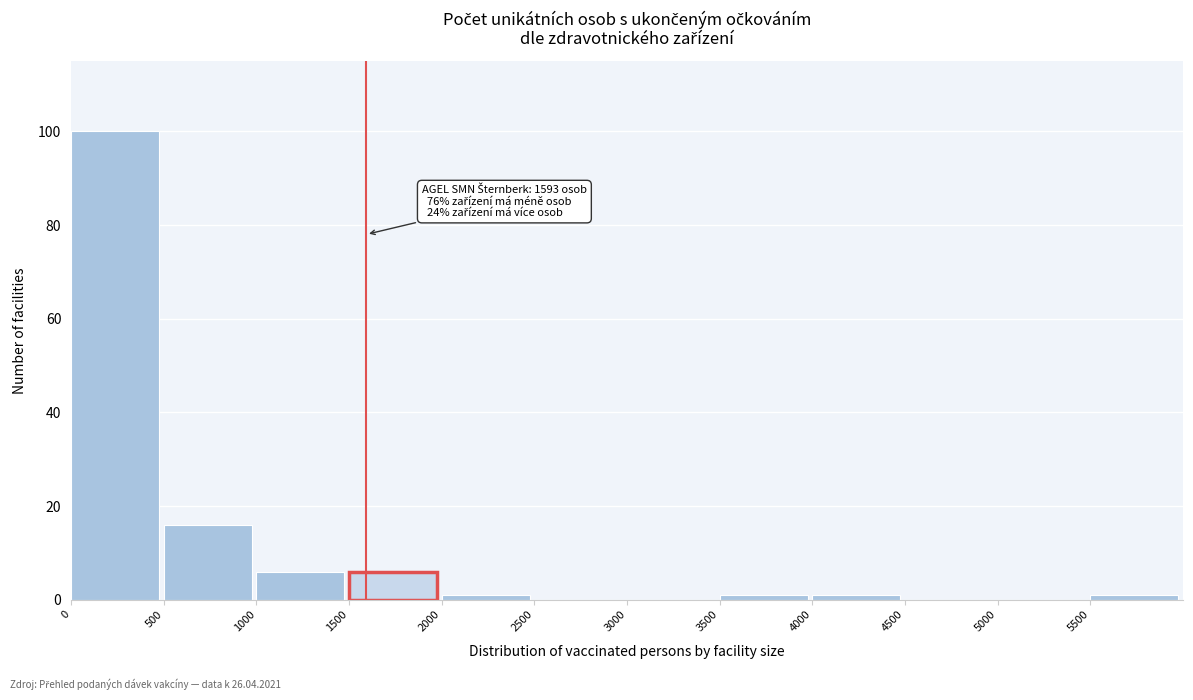

Which range on the x-axis has the tallest bar?

0 to 500